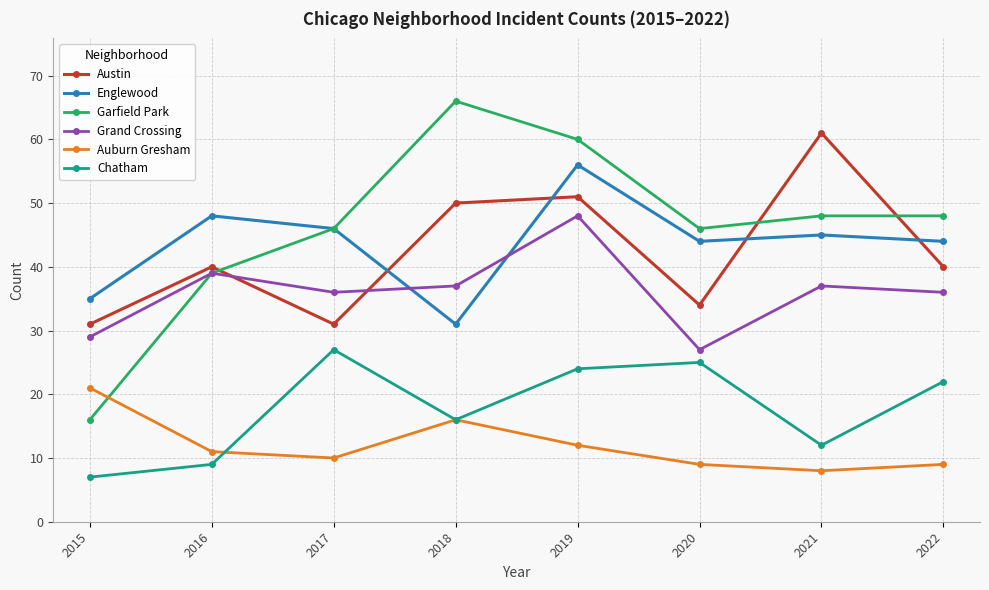

Which series has the largest range (max minus min)?

Garfield Park